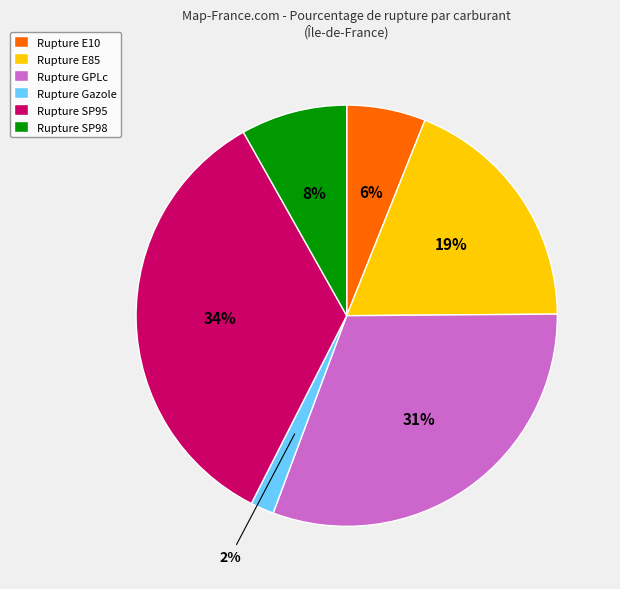

Which has a higher value, Rupture SP98 or Rupture E10?

Rupture SP98